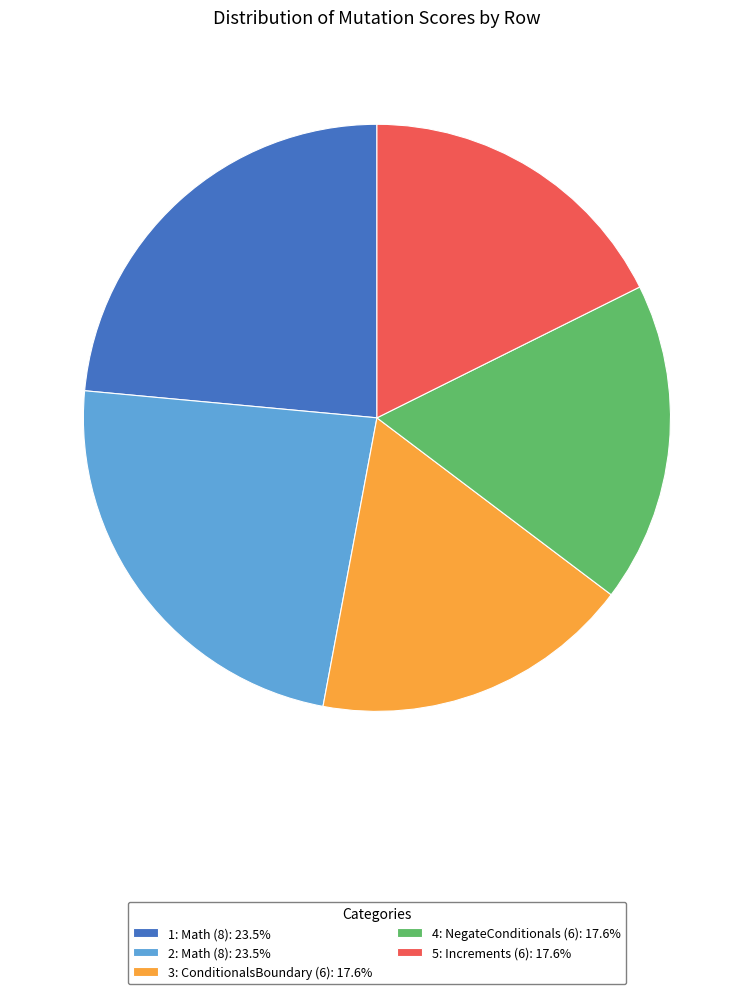

Count the number of slices in the pie.

5